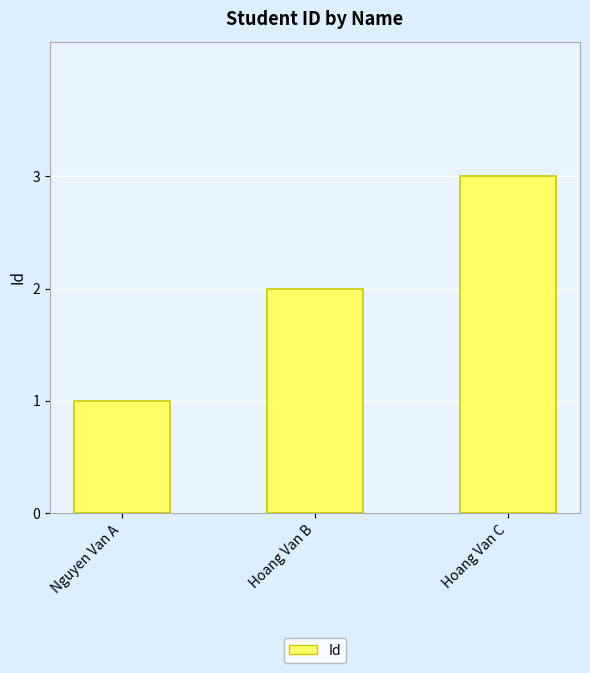

Rank the categories by value from highest to lowest.

Hoang Van C, Hoang Van B, Nguyen Van A